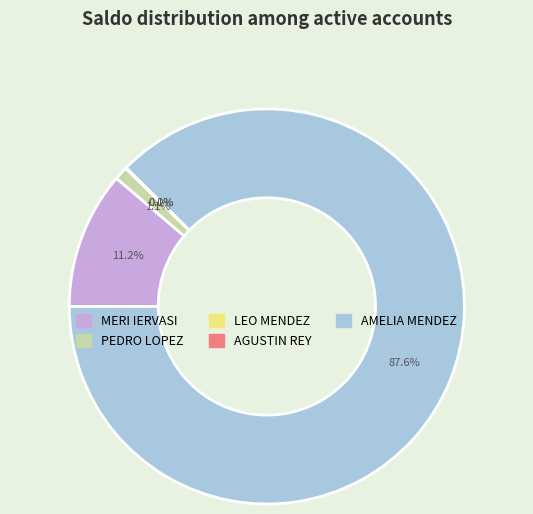

To the nearest percent, what is the combined percentage of LEO MENDEZ and AMELIA MENDEZ?

88%